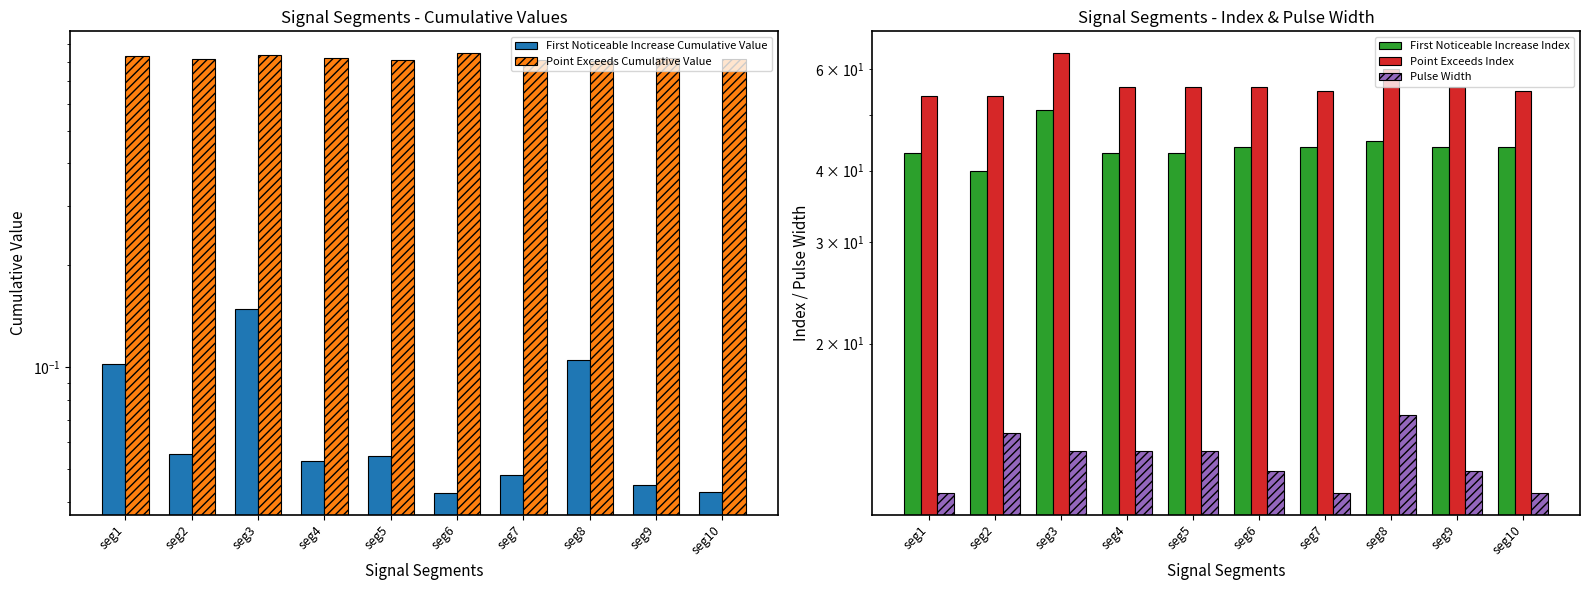

Which series has the largest total across all categories?

Point Exceeds Index